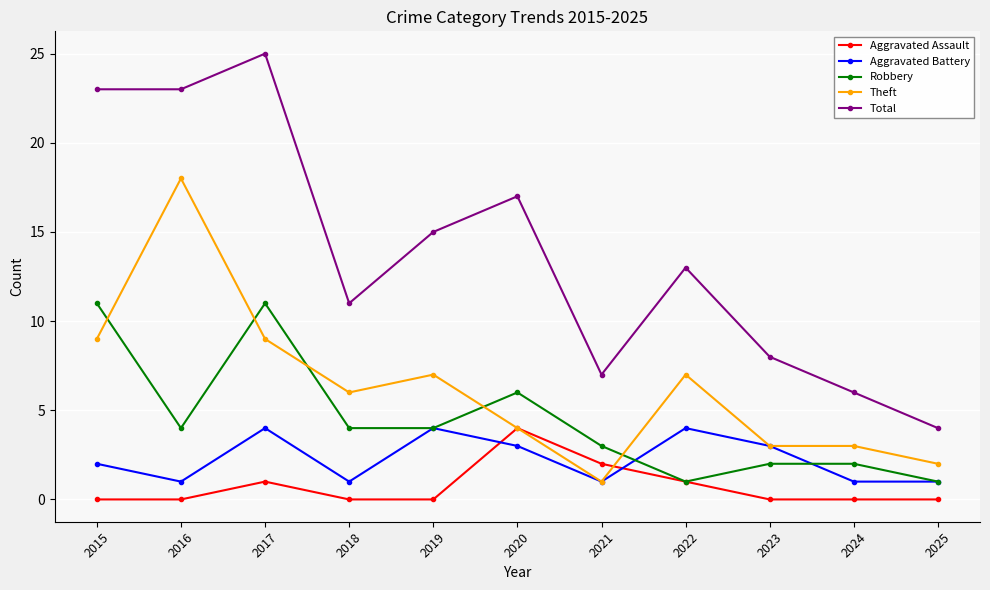

Reading left to right, transcribe all the data shown in this chart.

Aggravated Assault: 2015=0	2016=0	2017=1	2018=0	2019=0	2020=4	2021=2	2022=1	2023=0	2024=0	2025=0
Aggravated Battery: 2015=2	2016=1	2017=4	2018=1	2019=4	2020=3	2021=1	2022=4	2023=3	2024=1	2025=1
Robbery: 2015=11	2016=4	2017=11	2018=4	2019=4	2020=6	2021=3	2022=1	2023=2	2024=2	2025=1
Theft: 2015=9	2016=18	2017=9	2018=6	2019=7	2020=4	2021=1	2022=7	2023=3	2024=3	2025=2
Total: 2015=23	2016=23	2017=25	2018=11	2019=15	2020=17	2021=7	2022=13	2023=8	2024=6	2025=4